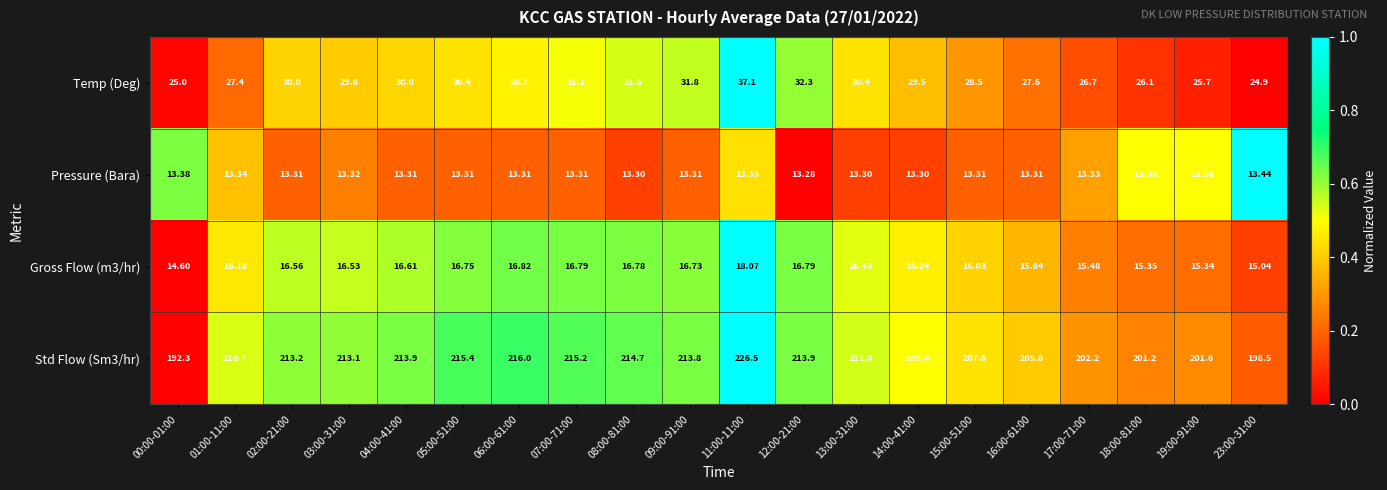

Is the value of Gross Flow (m3/hr) at 17:00-71:00 greater than the value of Pressure (Bara) at 19:00-91:00?

Yes